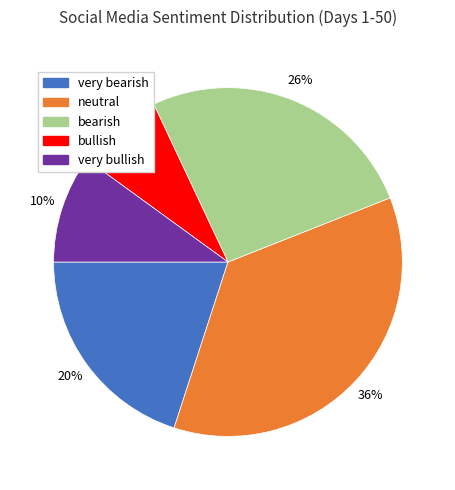

What is the smallest slice in the pie chart?

bullish